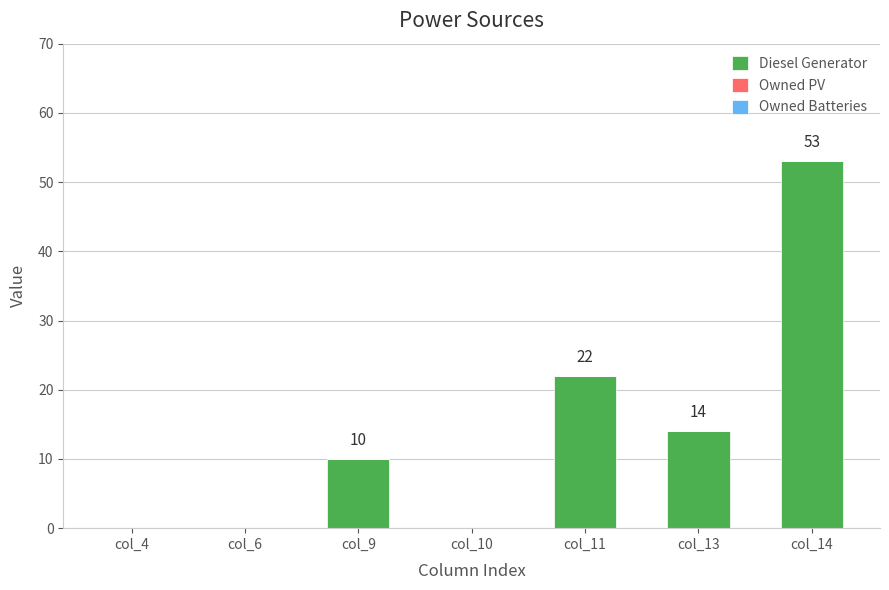

What is the greatest value displayed?

53